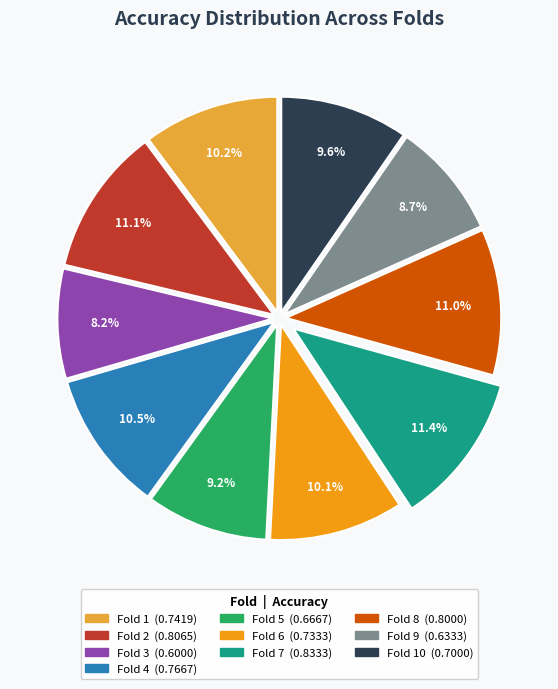

How many slices are in this pie chart?

10